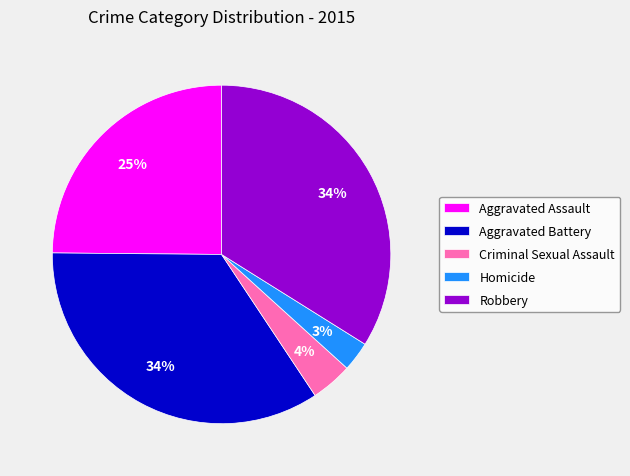

Does Homicide account for over 50% of the chart?

No